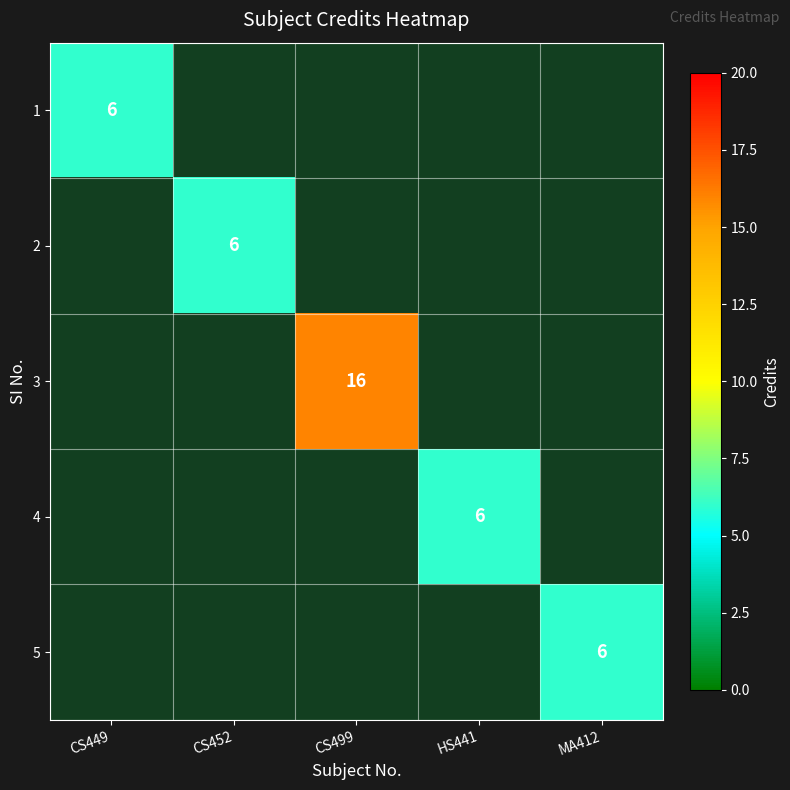

What is the smallest value displayed?

6.0